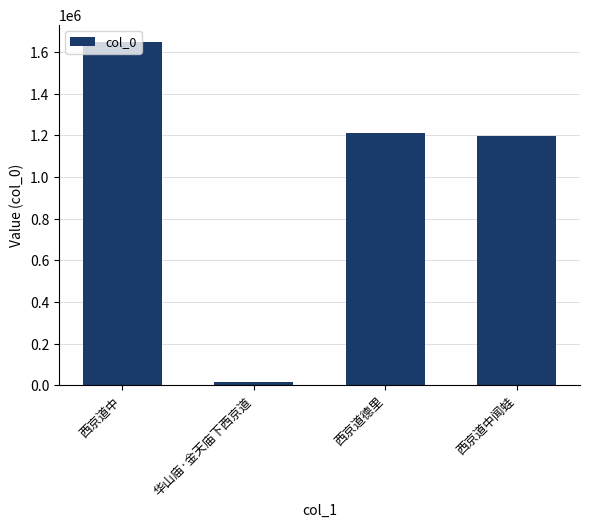

Which category has the lowest value across all series?

华山庙·金天庙下西京道